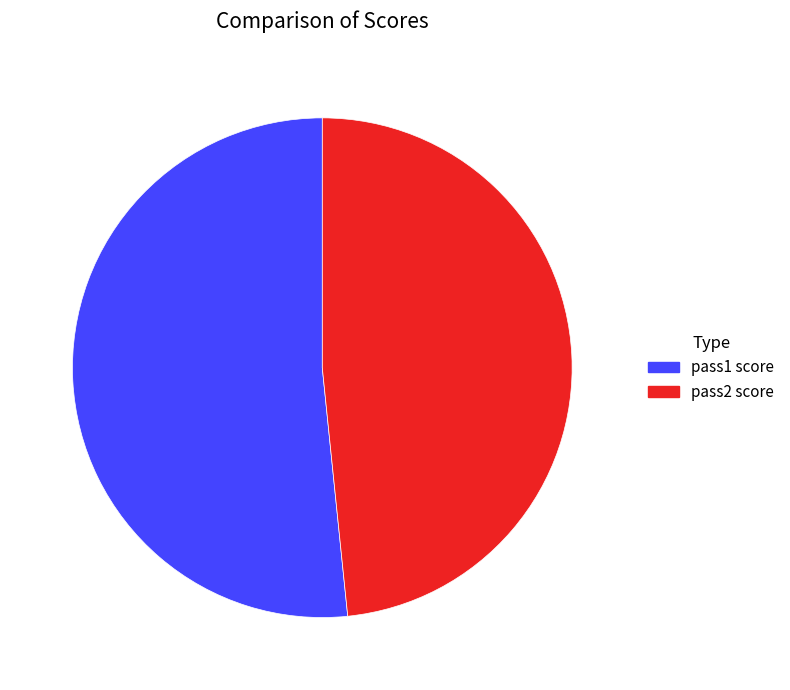

What is the smallest slice in the pie chart?

pass2 score